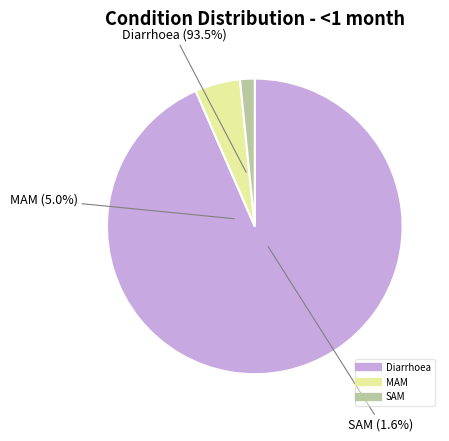

Between Diarrhoea and SAM, which is larger?

Diarrhoea